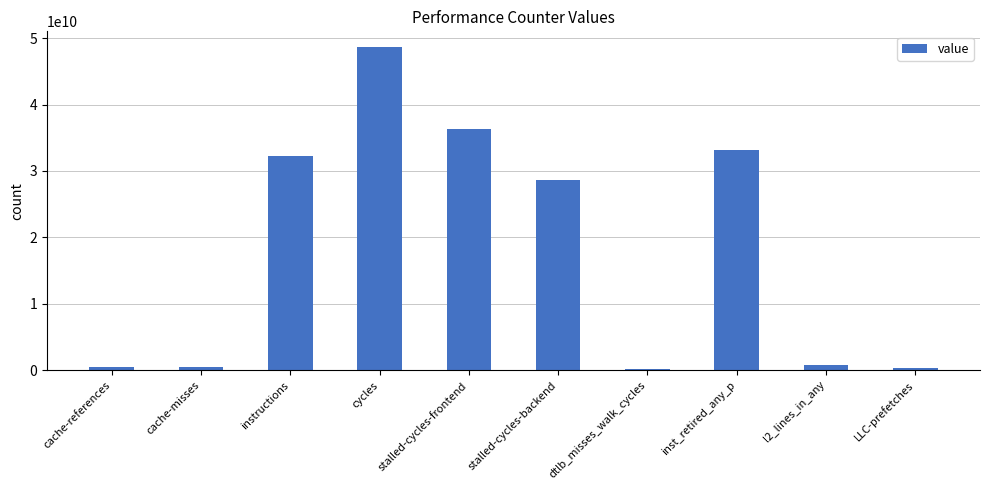

What is the difference between the values at inst_retired_any_p and cache-references?

32667025580